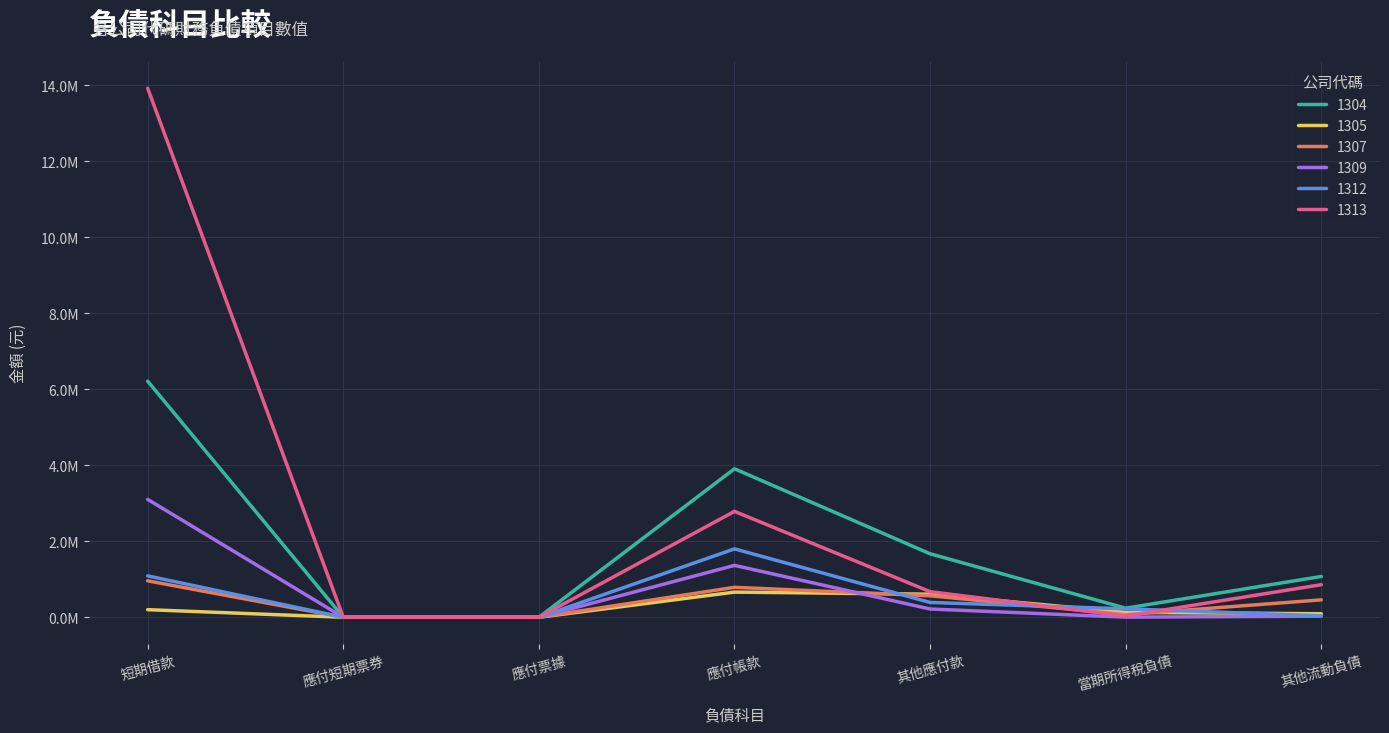

What is the average value of the 1307 series?

406068